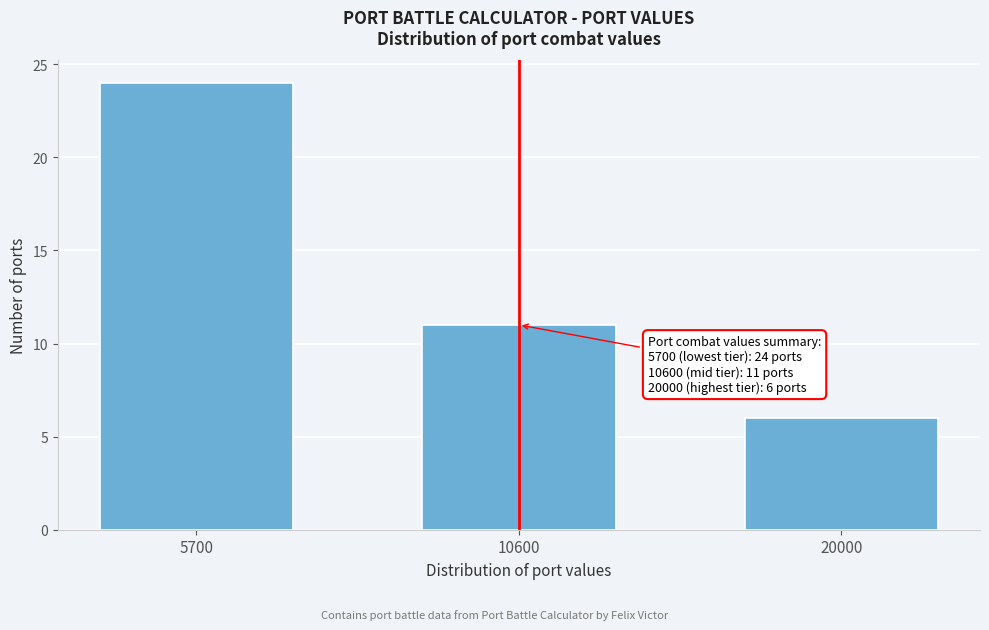

Reading left to right, transcribe all the data shown in this chart.

24	11	6